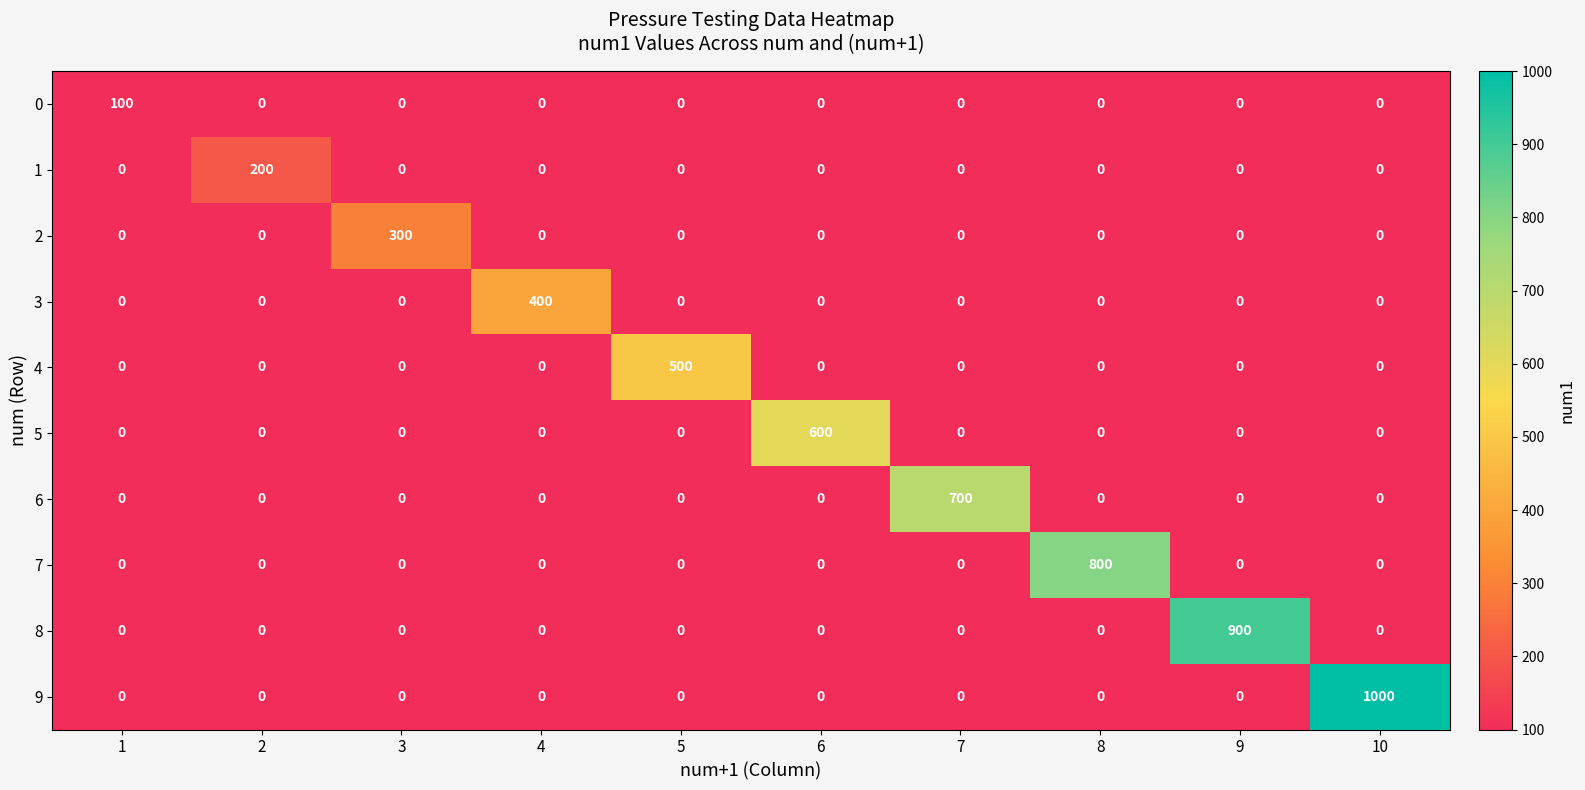

Which series changed the most between 7 and 10?

9